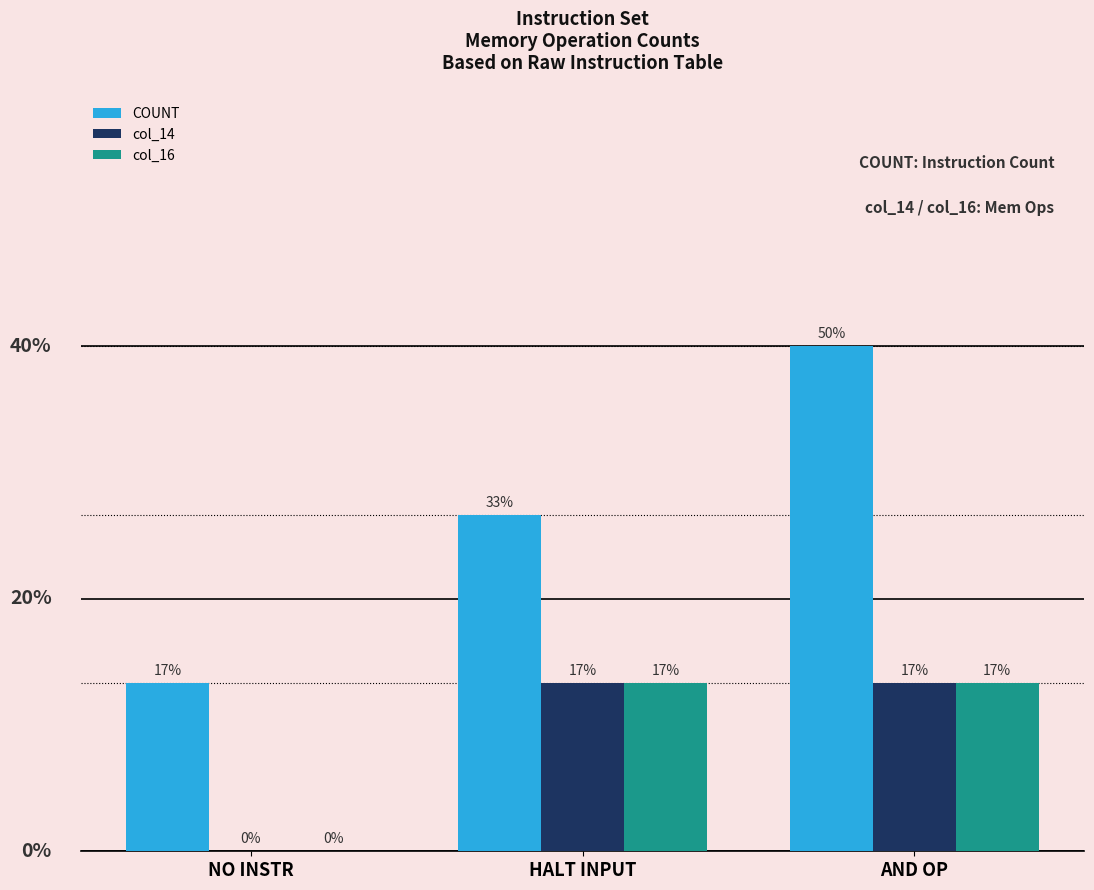

True or false: col_14 has a value of 2 at HALT INPUT.

False